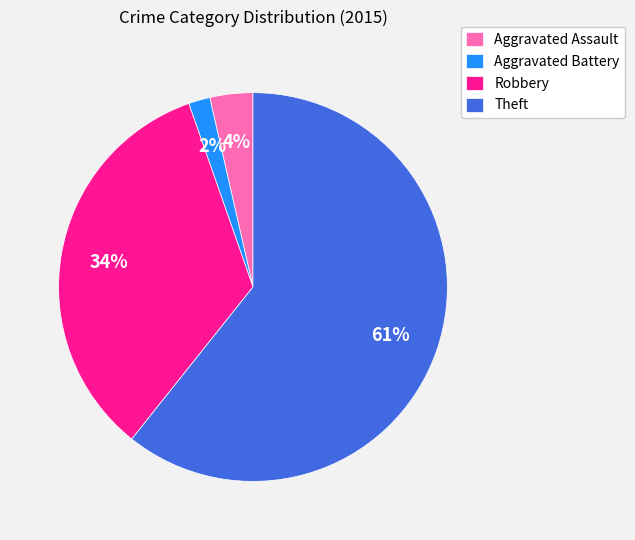

Which slice is the largest?

Theft